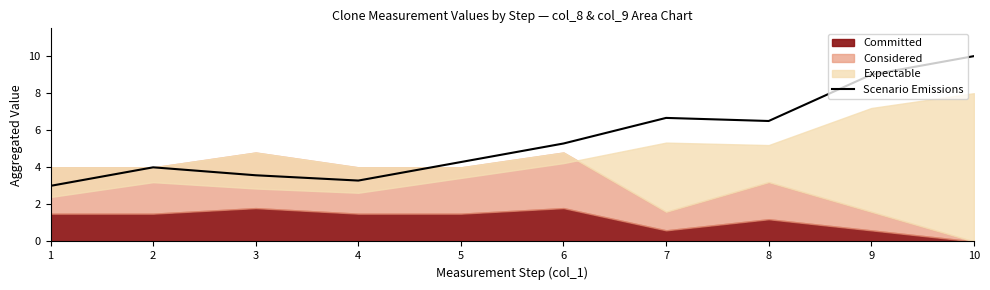

The Scenario Emissions series shows 4.0 at 2. True or false?

True